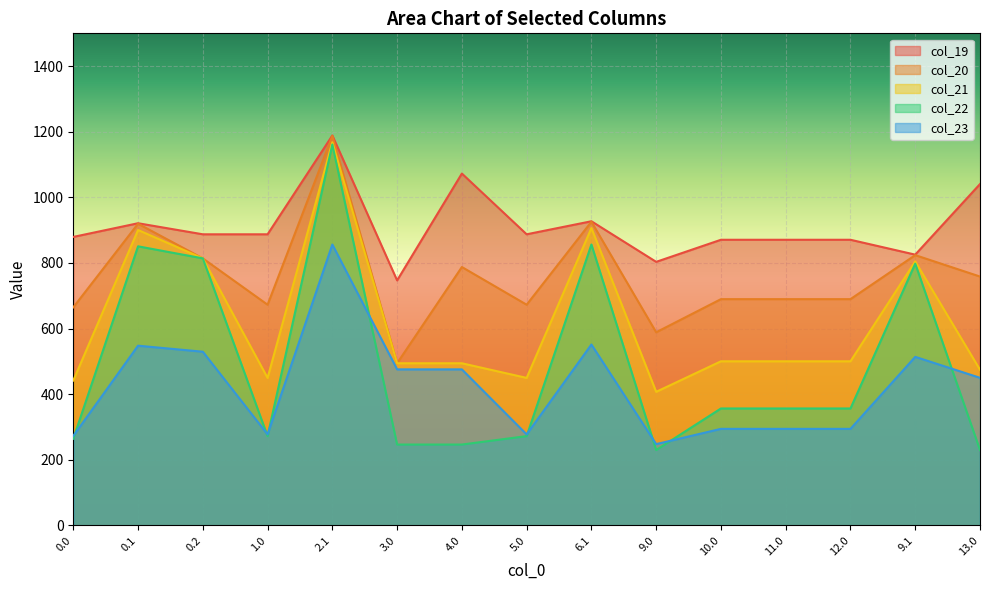

What is the difference between the highest and lowest values at 3.0?

500.4